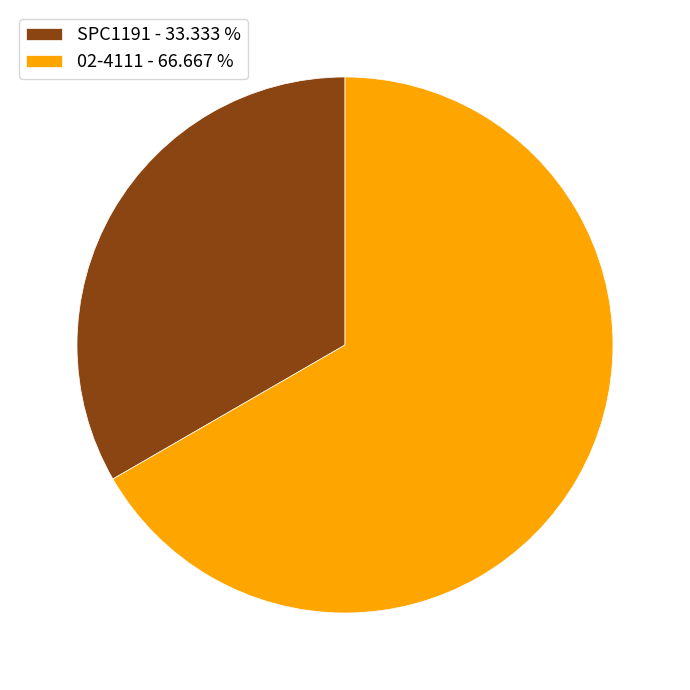

Is the sum of SPC1191 - 33.333 % and 02-4111 - 66.667 % greater than half?

Yes